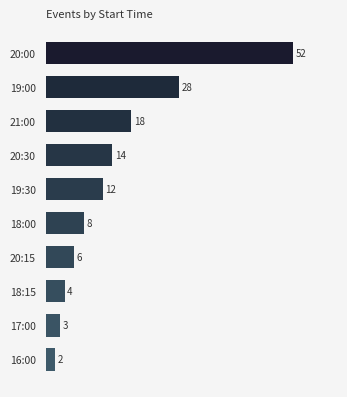

What is the difference between the maximum and minimum values?

50